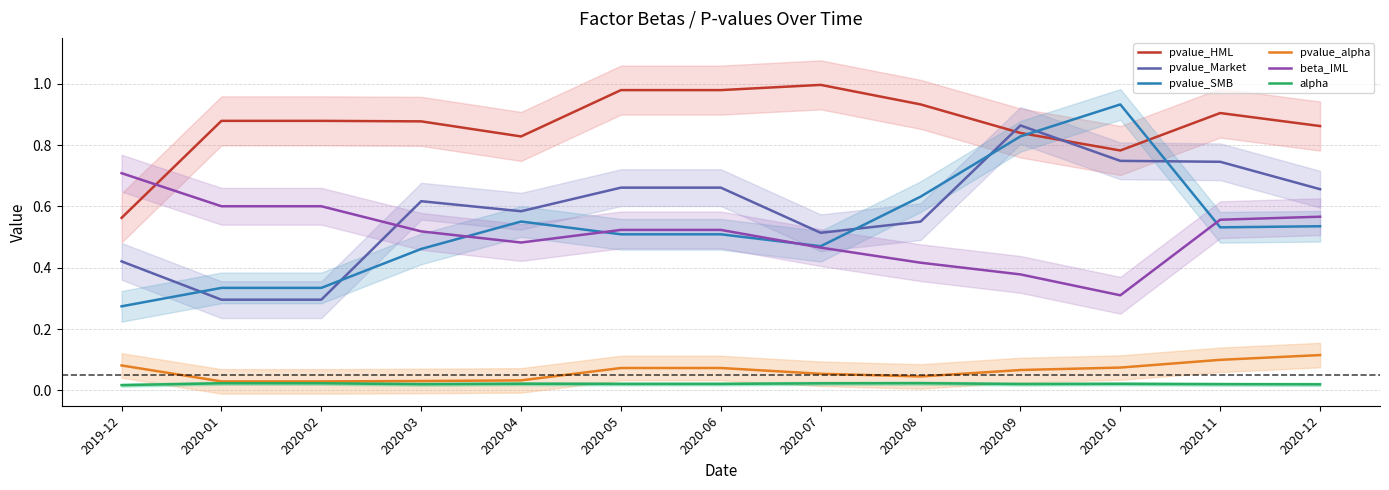

The pvalue_Market series shows 0.6 at 2020-03. True or false?

True